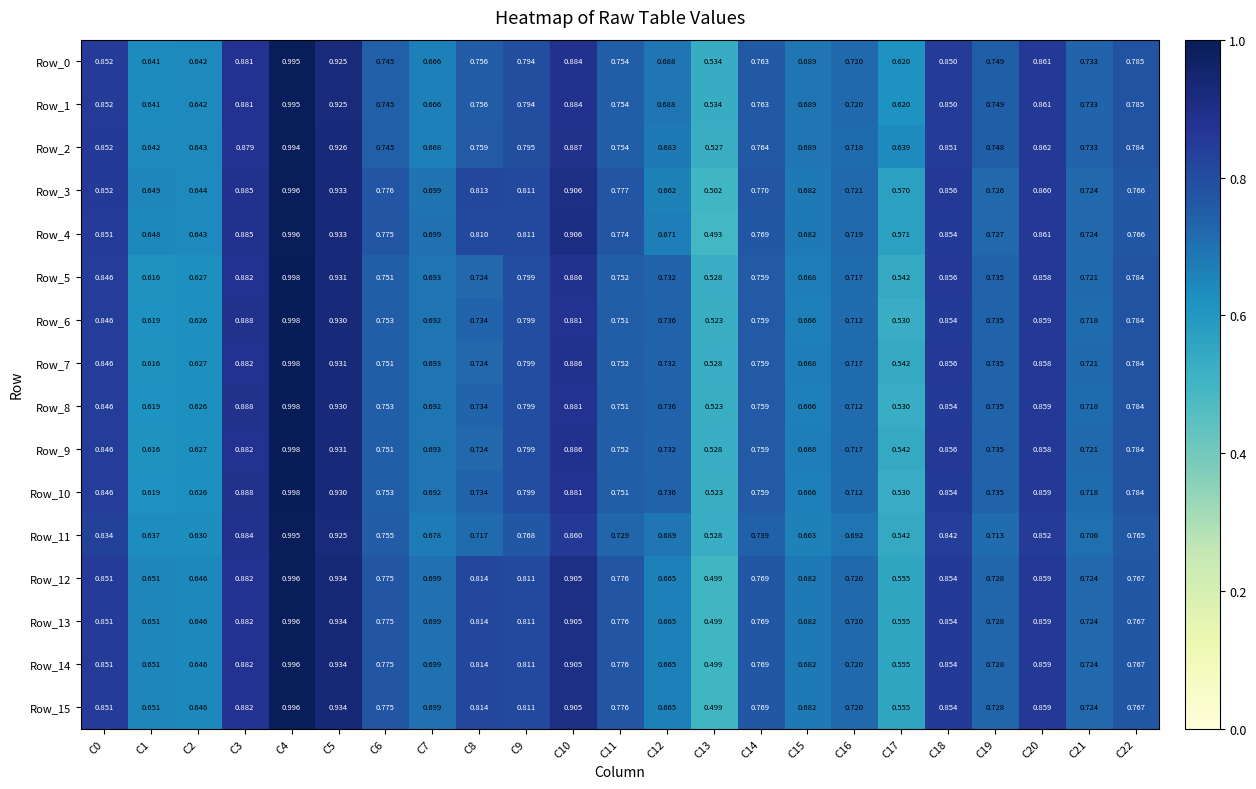

At which category is the sum across all series the highest?

C4